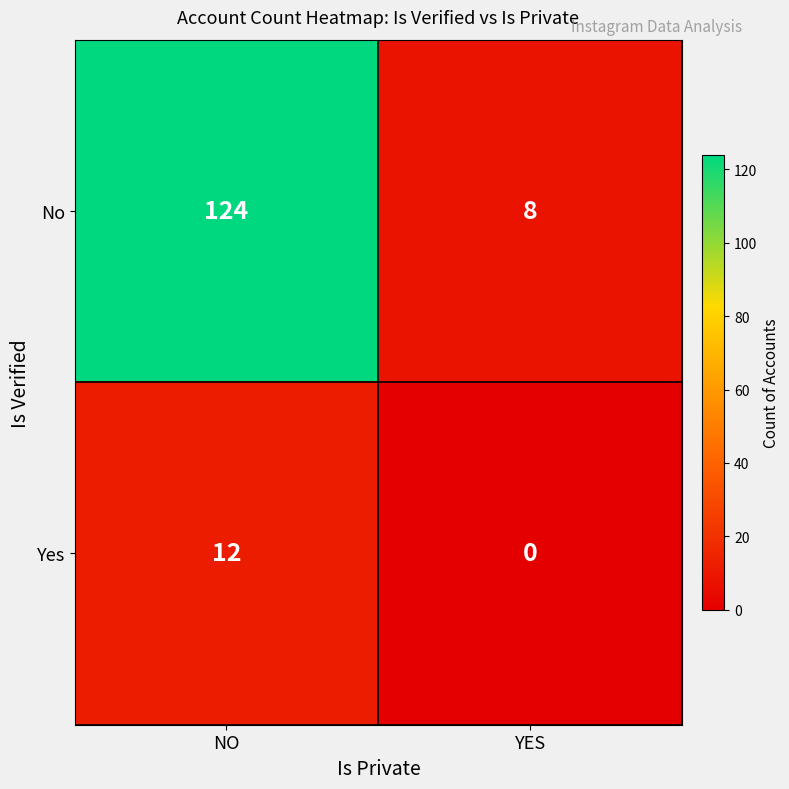

The value of Yes at YES is -8. True or false?

False